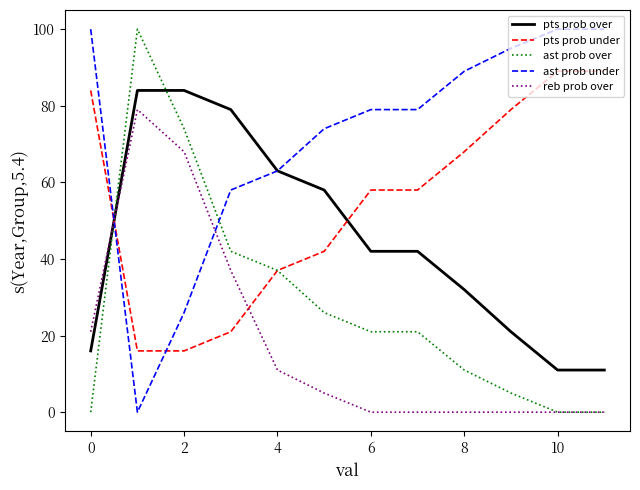

Rank the series by their average value, from lowest to highest.

reb prob over, ast prob over, pts prob over, pts prob under, ast prob under